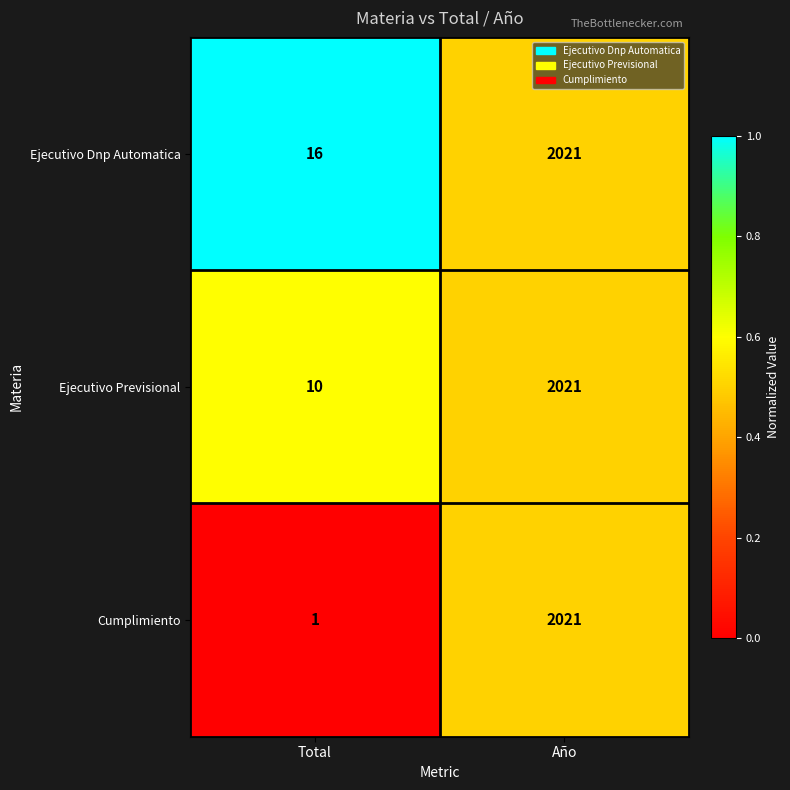

List the labels in order of Ejecutivo Dnp Automatica value, largest first.

Año, Total